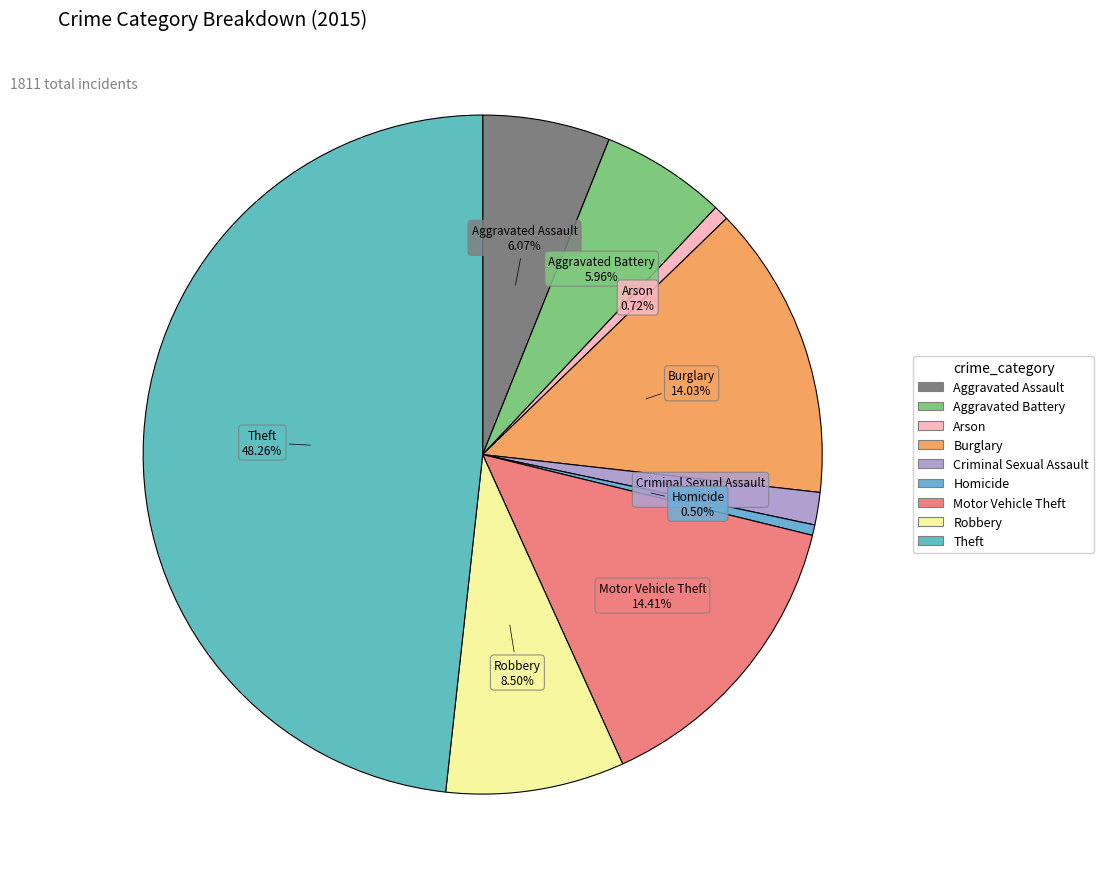

What percentage do Homicide and Burglary together represent?

14.5%